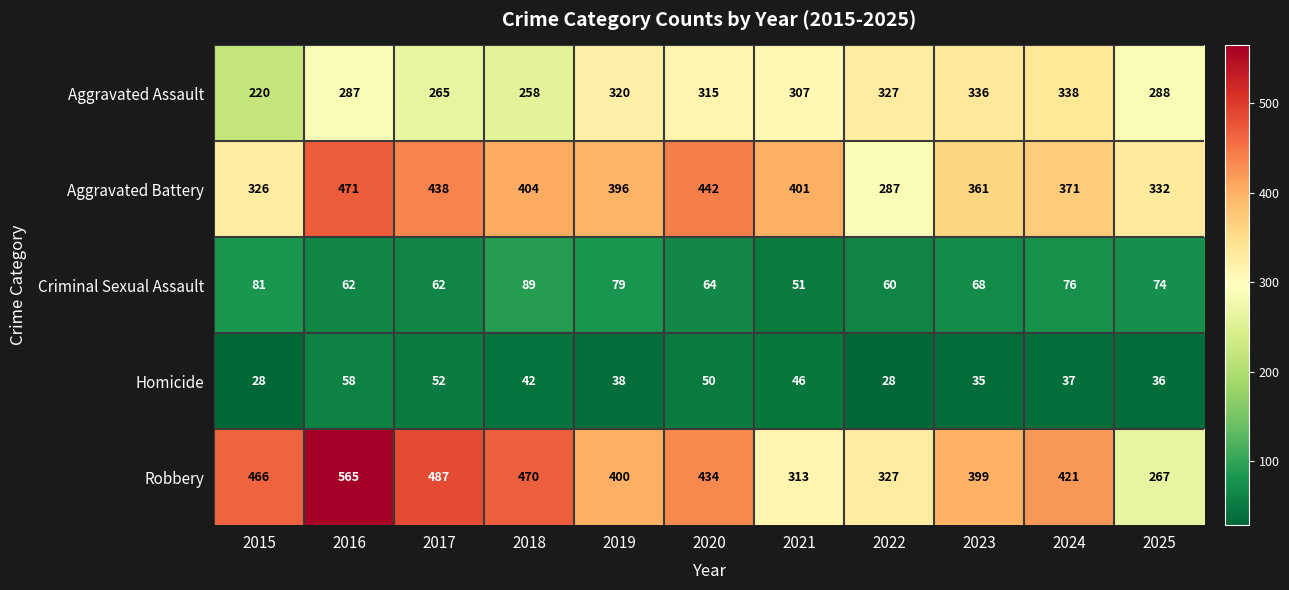

Rank the series at 2024 from highest to lowest value.

Robbery, Aggravated Battery, Aggravated Assault, Criminal Sexual Assault, Homicide